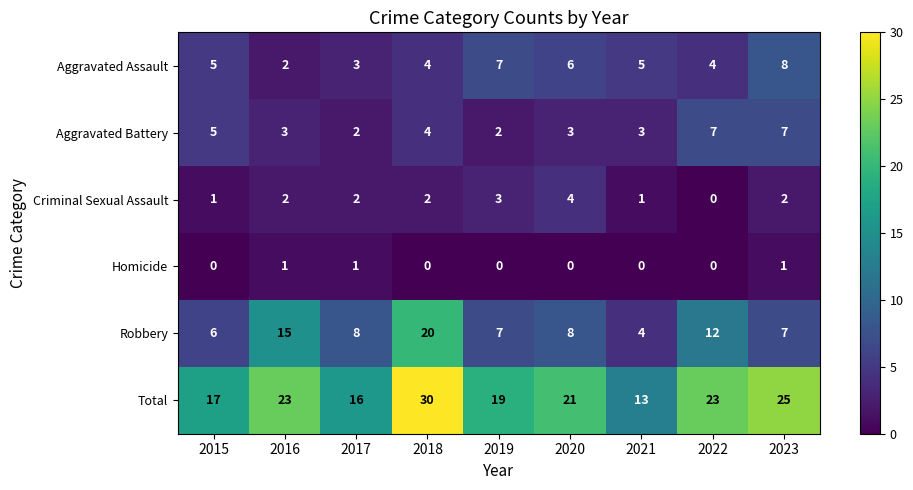

Which series has the largest total across all categories?

Total